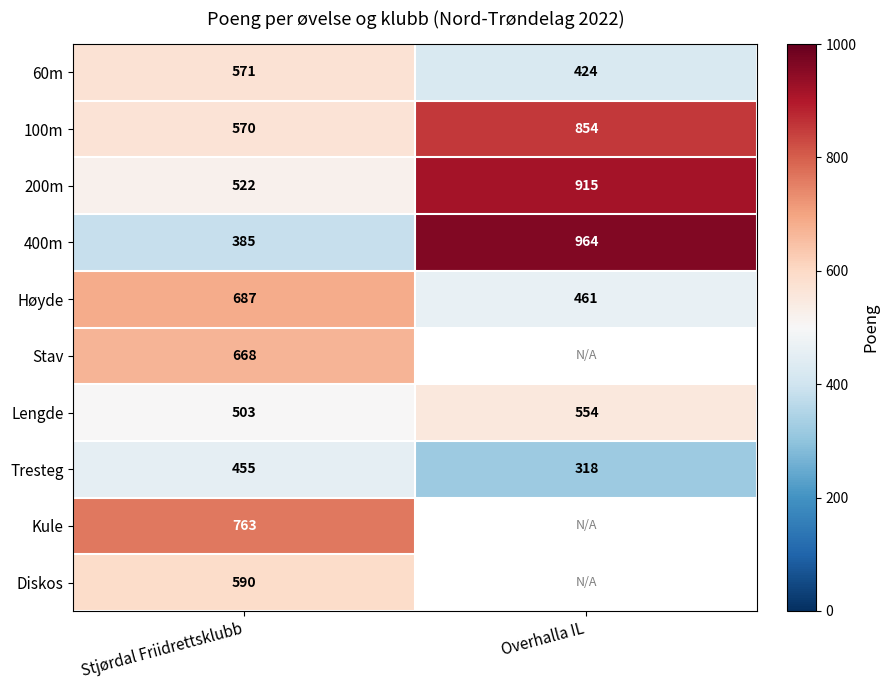

What is the sum of all 200m values?

1437